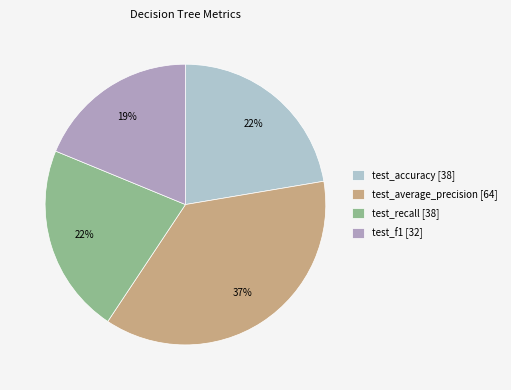

Is the sum of test_accuracy [38] and test_recall [38] greater than half?

No